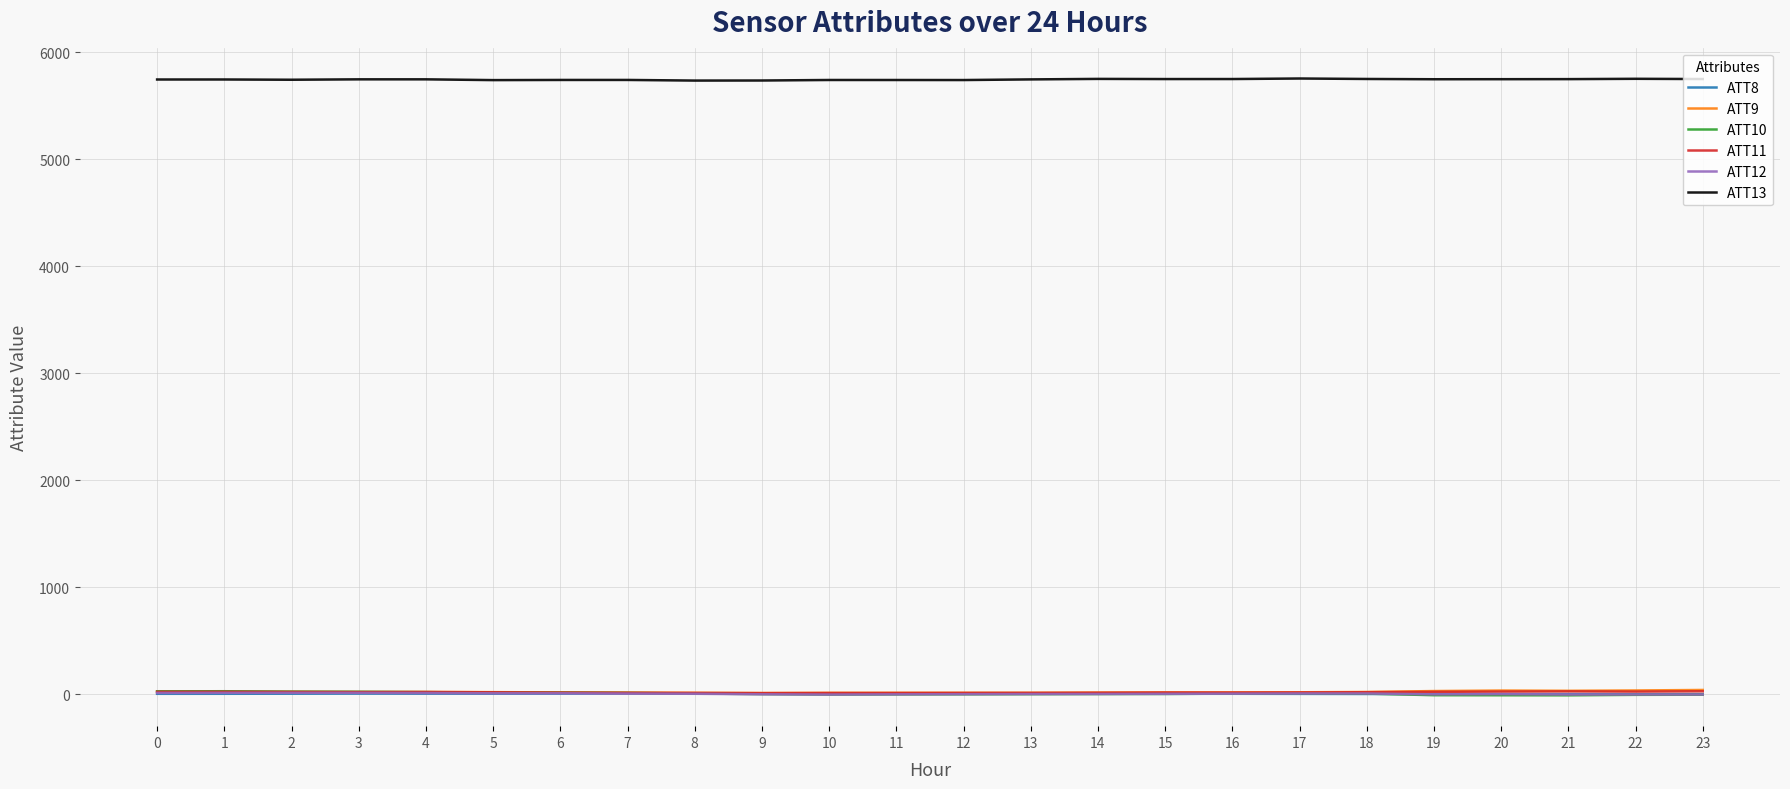

What is the sum of the ATT11 values at 16 and 23?

47.8